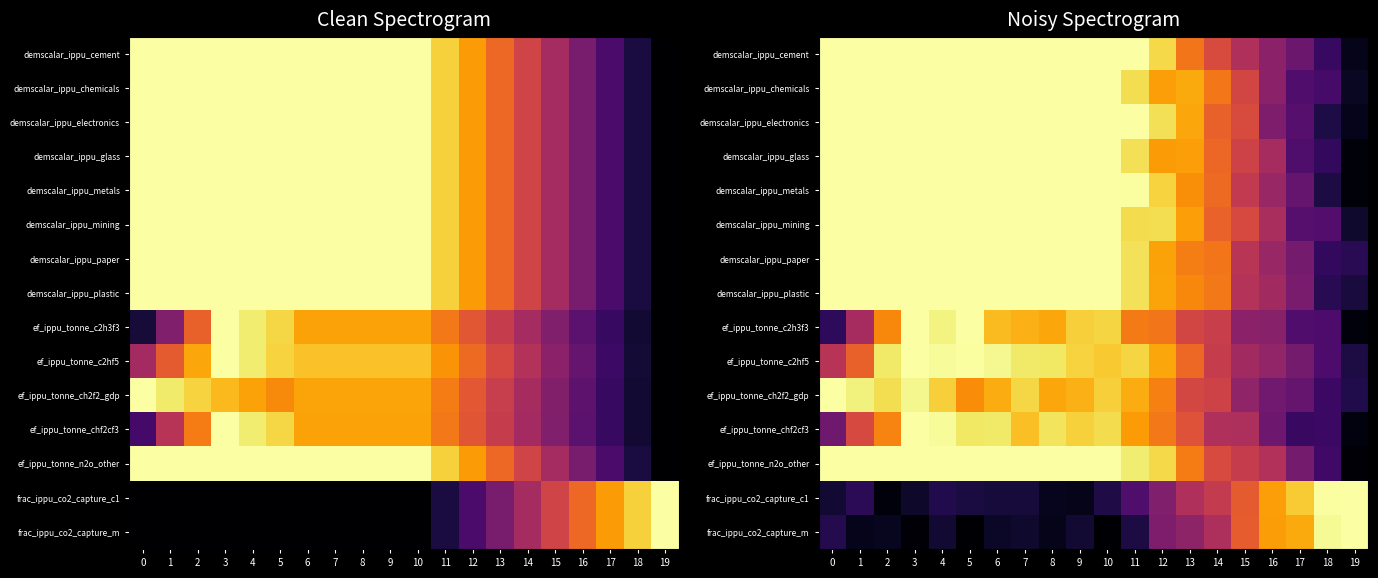

What is the sum of all demscalar_ippu_electronics values?

15.7